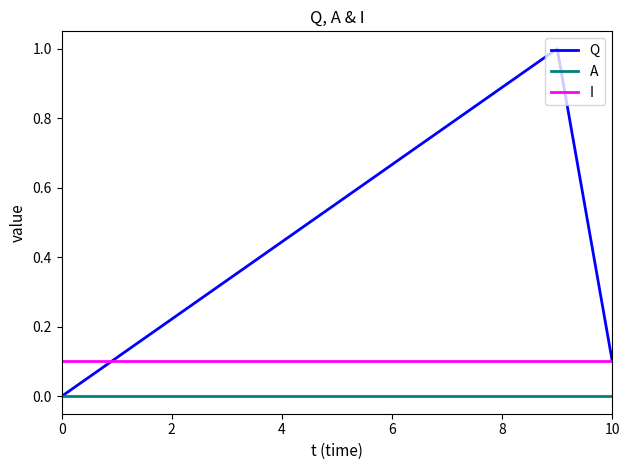

True or false: I and A cross at least once.

False